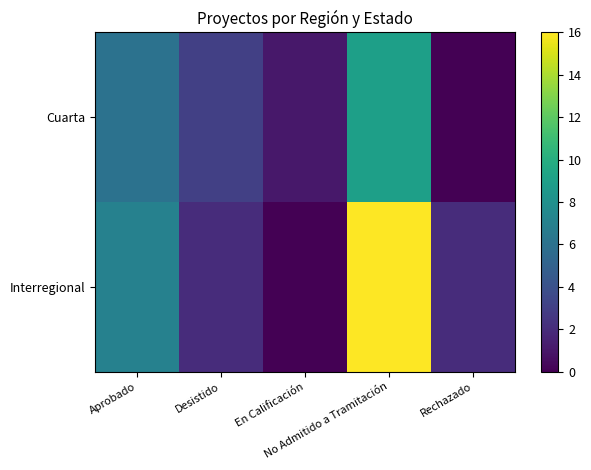

Reading left to right, extract all data points from this chart.

Cuarta: Aprobado=6	Desistido=3	En Calificación=1	No Admitido a Tramitación=9	Rechazado=0
Interregional: Aprobado=7	Desistido=2	En Calificación=0	No Admitido a Tramitación=16	Rechazado=2